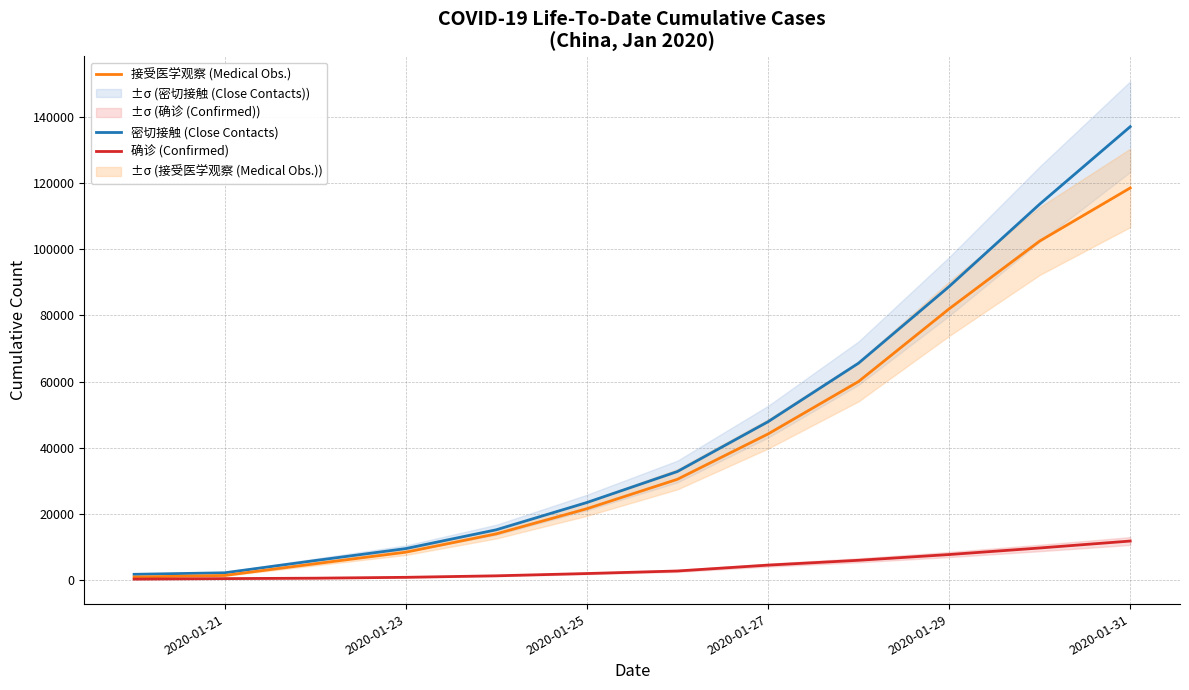

Rank the series by their maximum value, from highest to lowest.

密切接触 (Close Contacts), 接受医学观察 (Medical Obs.), 确诊 (Confirmed)